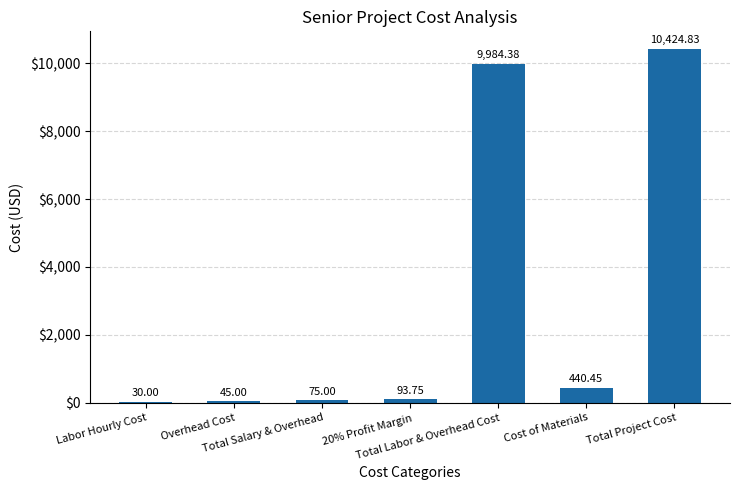

What value does the data have at Labor Hourly Cost?

30.0